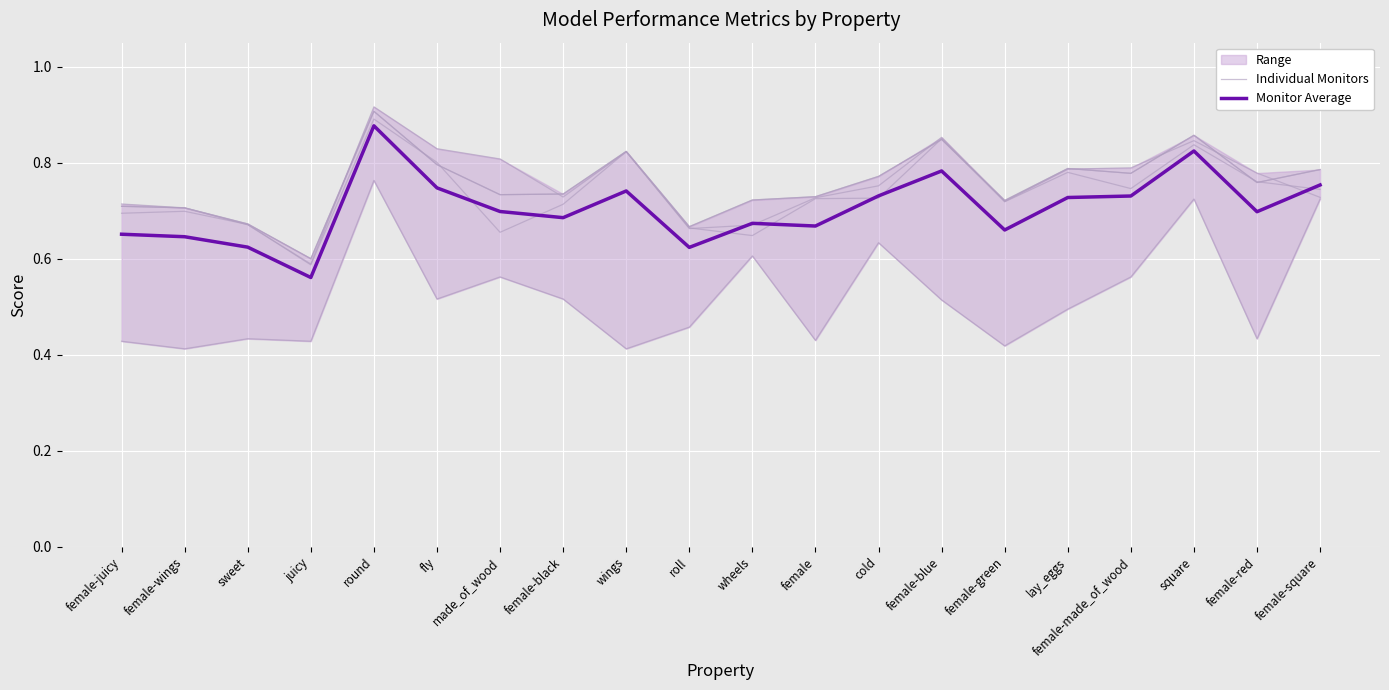

What is the total value across all series at female-wings?

1.4